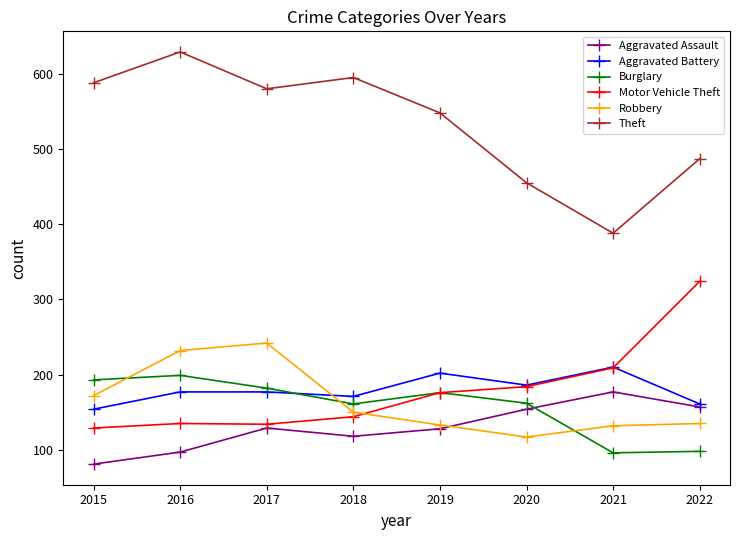

Rank the series at 2015 from highest to lowest value.

Theft, Burglary, Robbery, Aggravated Battery, Motor Vehicle Theft, Aggravated Assault